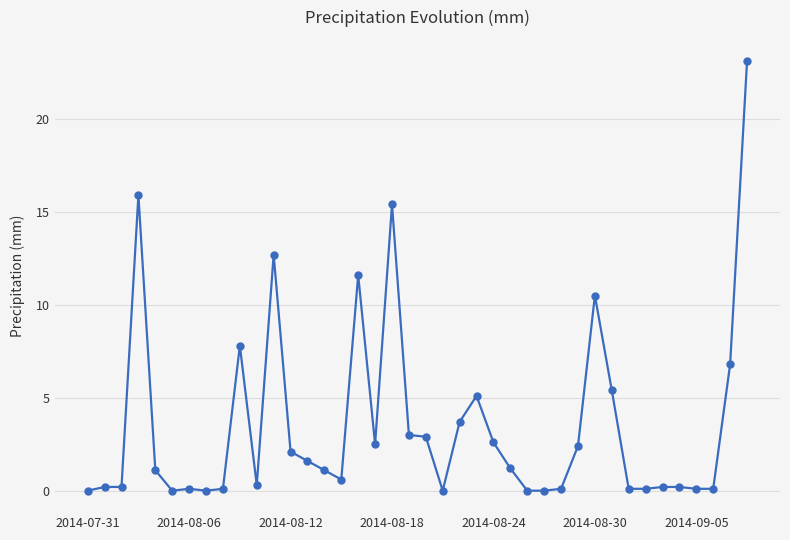

True or false: the data has more than 0 interior local peaks.

True